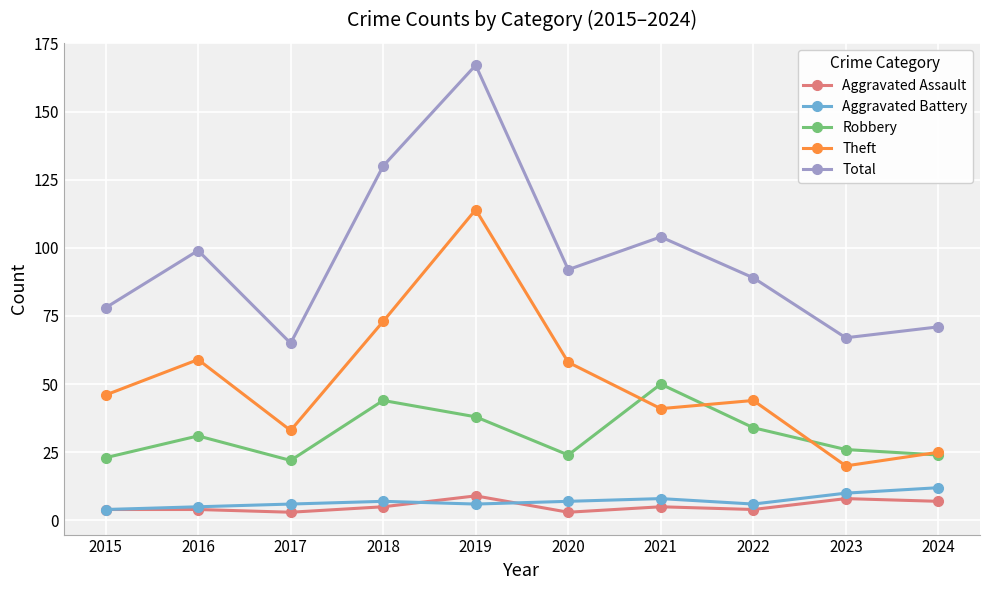

Which series has the largest total across all categories?

Total